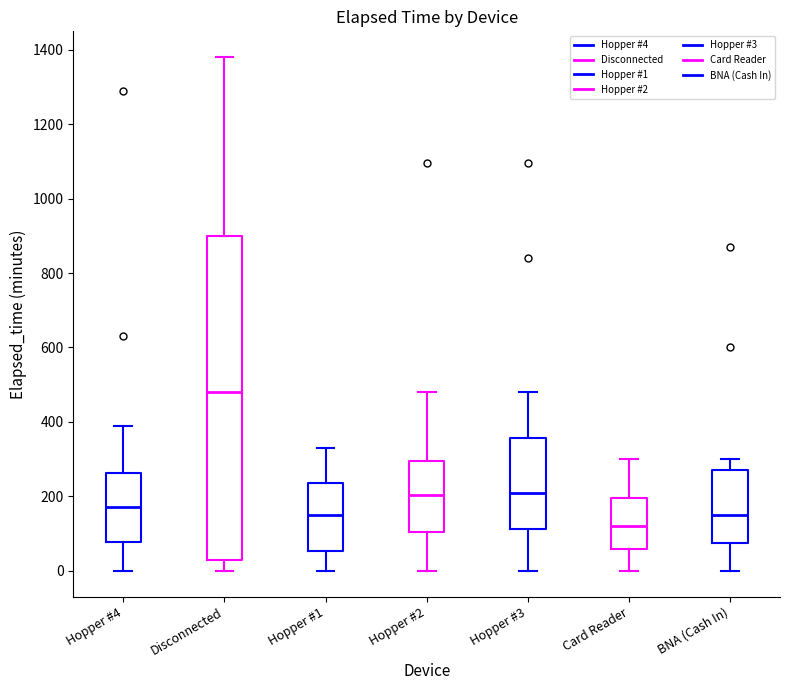

Comparing the boxes themselves (not the whiskers), which one is the tallest?

Disconnected